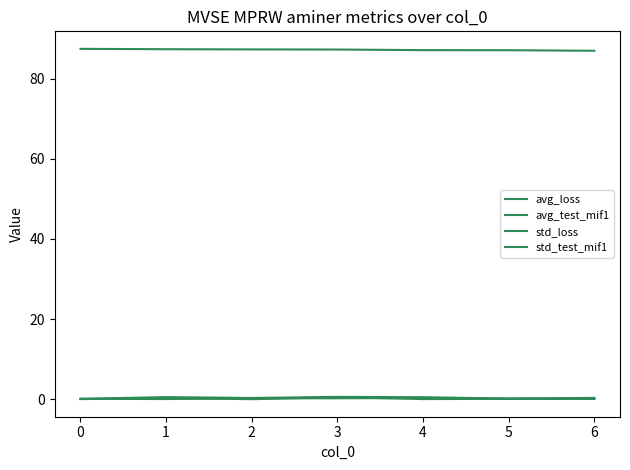

How many lines are shown in the chart?

4